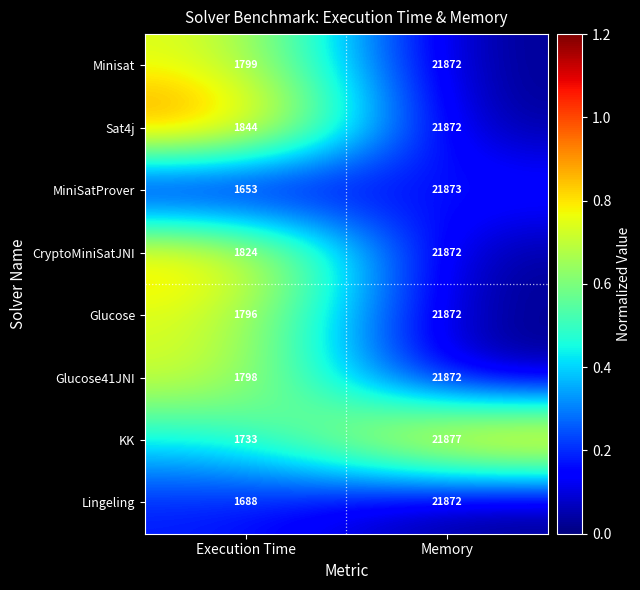

The Minisat series shows 4446 at Memory. True or false?

False